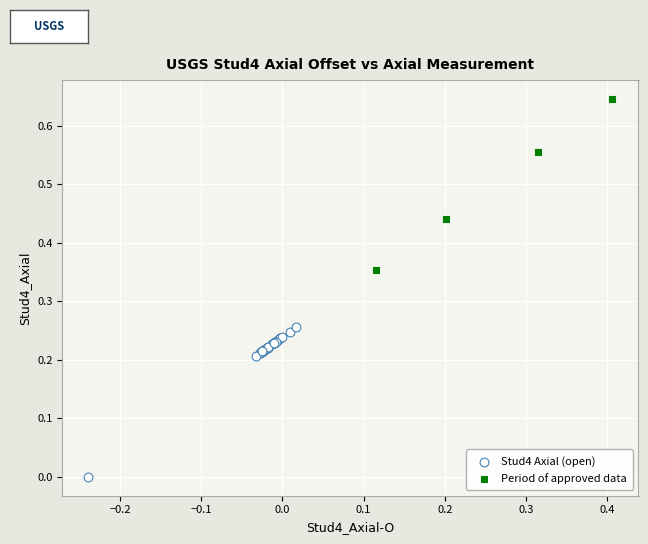

What are all the series names shown in the legend?

Stud4 Axial (open), Period of approved data